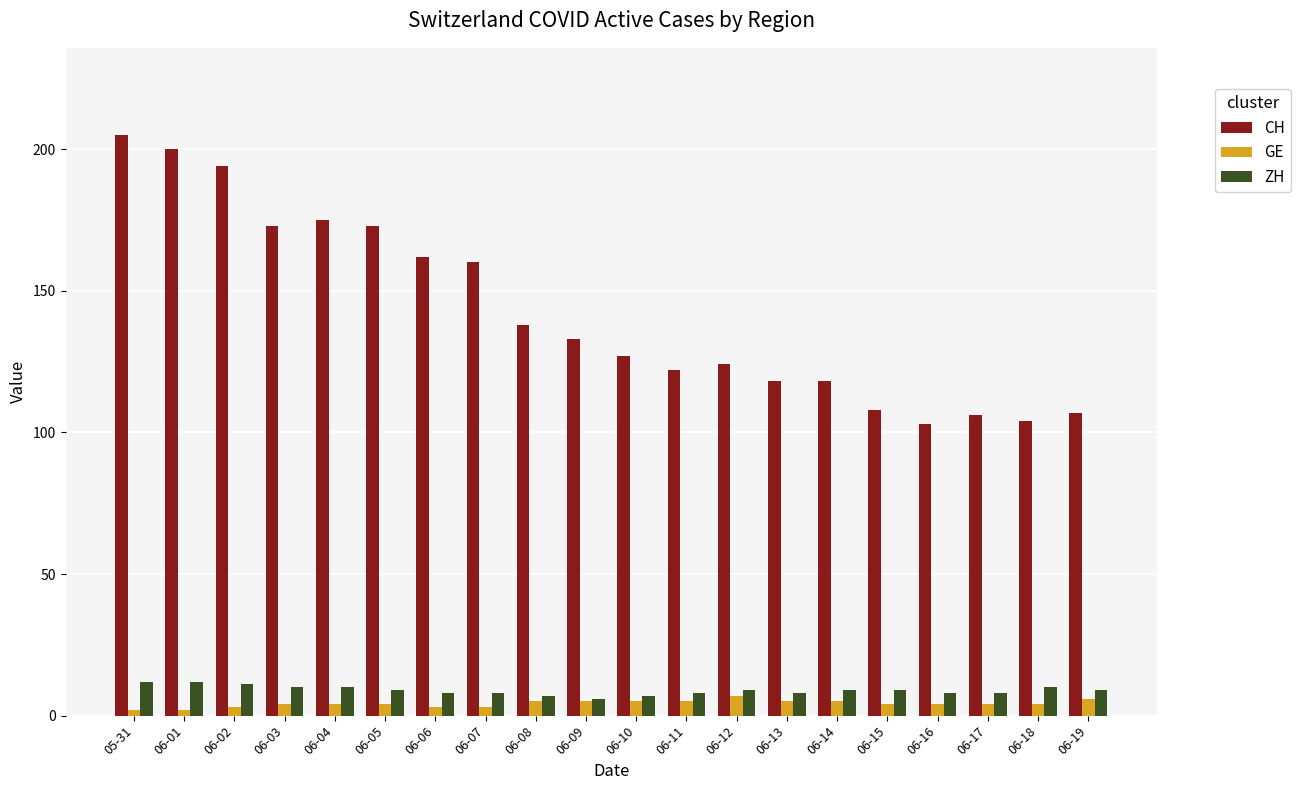

Is it true that GE equals 4 at 06-05?

True